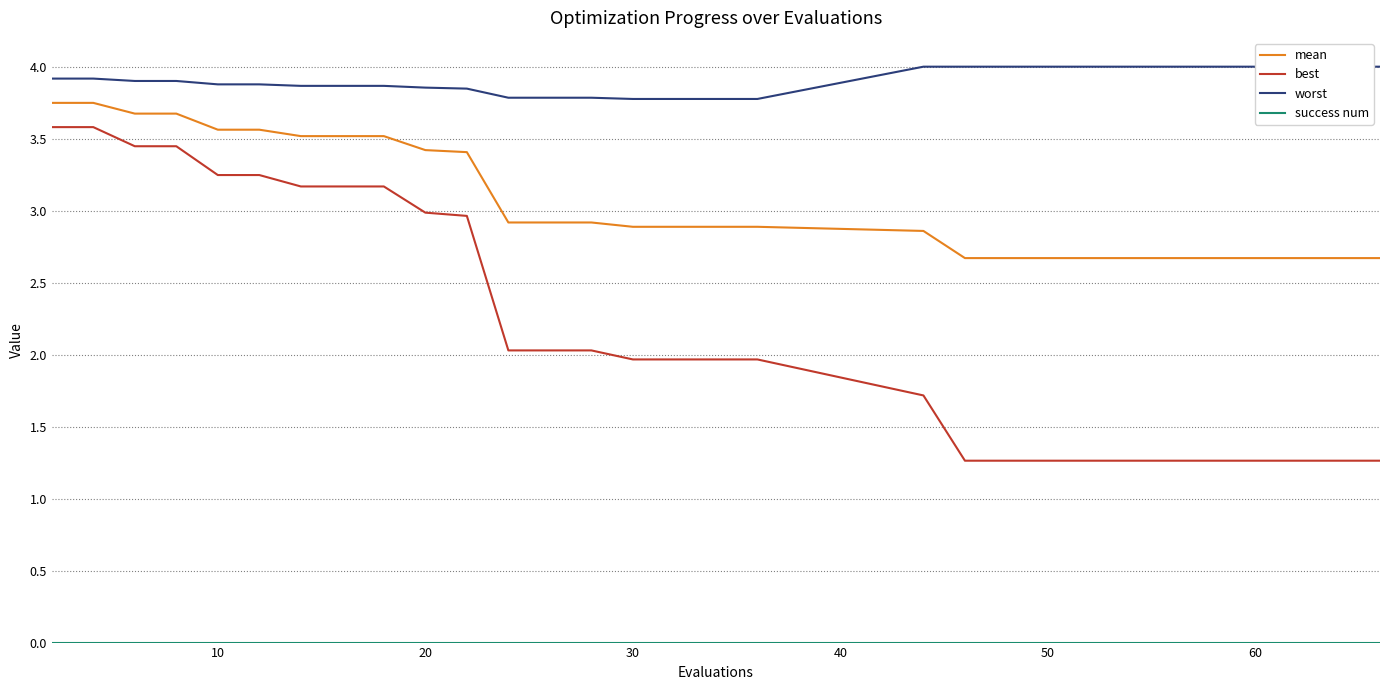

Which series has the widest spread of values?

best